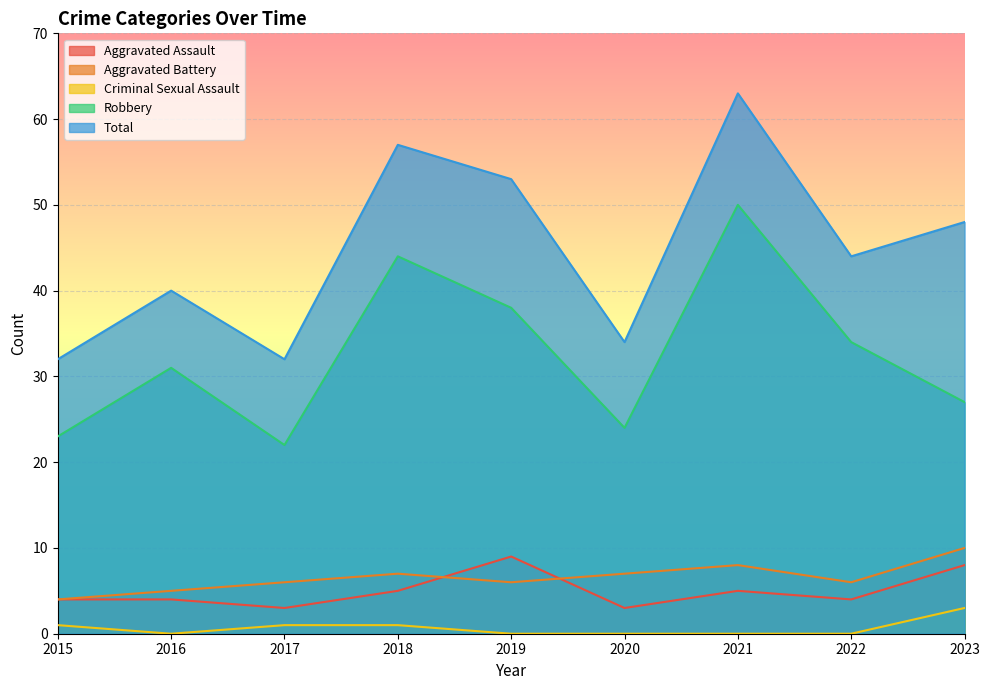

How many lines are shown in the chart?

5